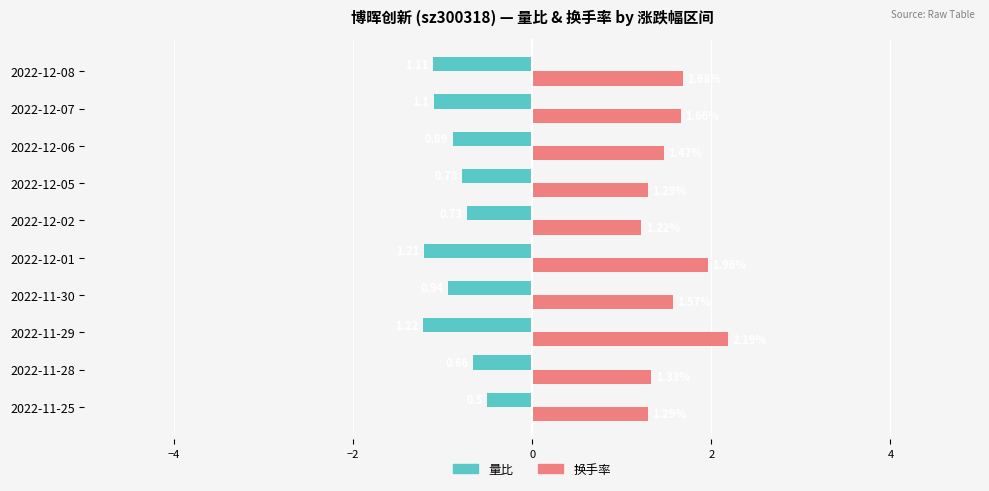

Rank the series by their maximum value, from highest to lowest.

换手率, 量比